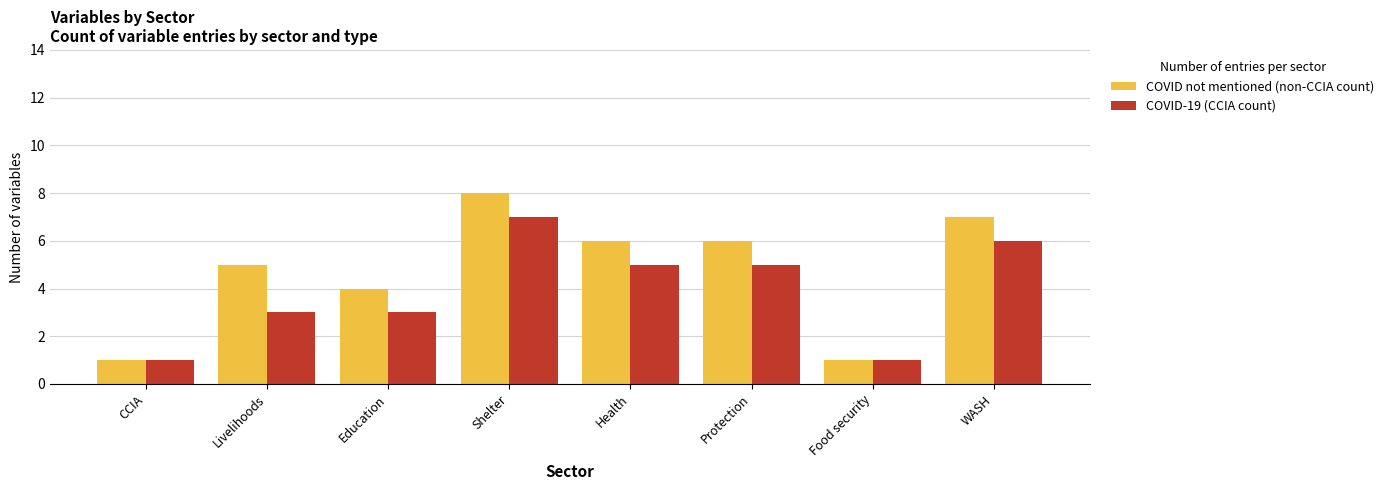

True or false: COVID-19 (CCIA count) has a value of 7 at Shelter.

True